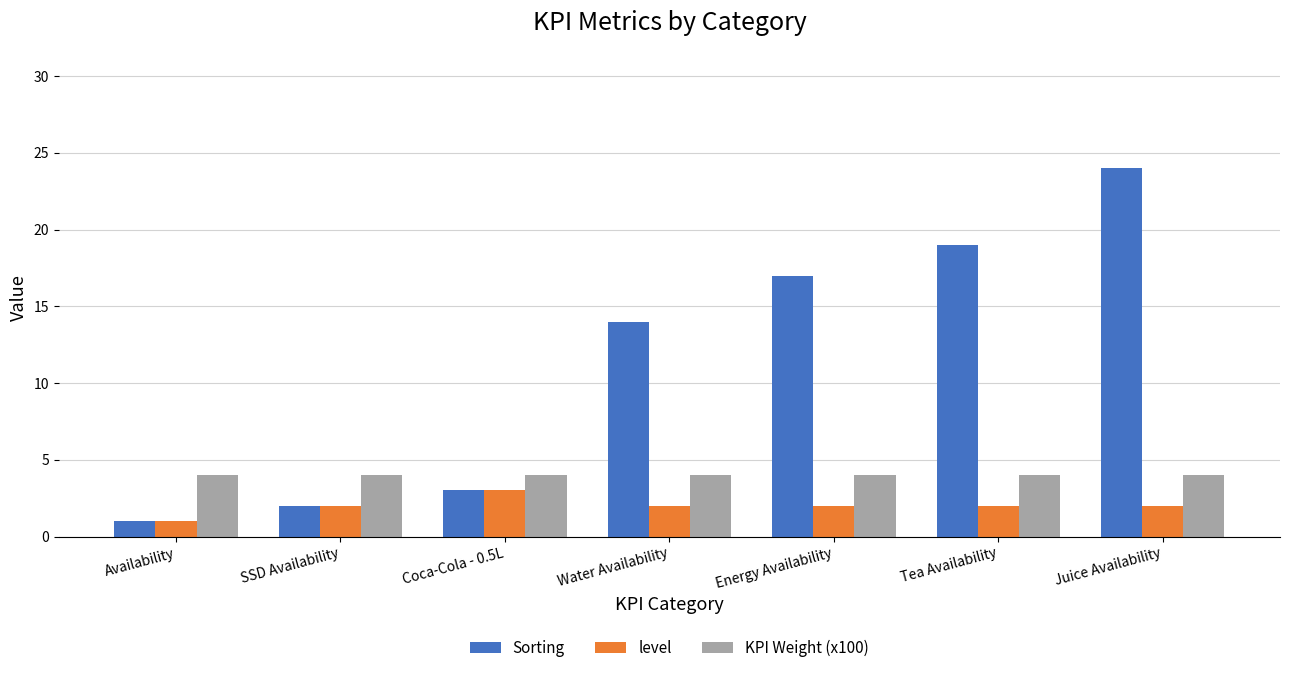

What are all the series names shown in the legend?

Sorting, level, KPI Weight (x100)